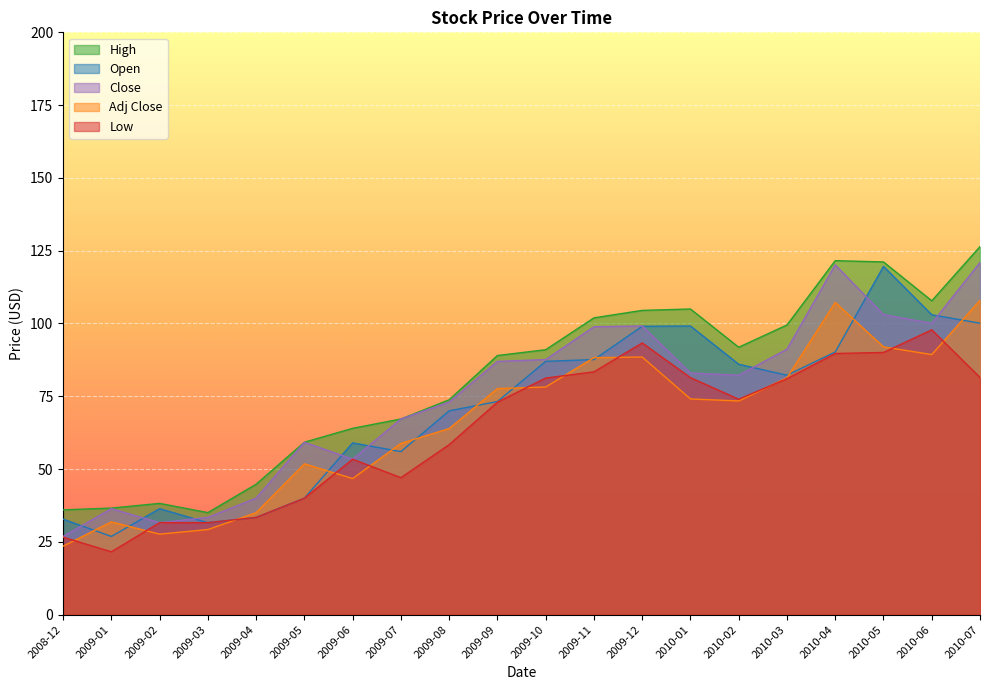

At how many categories does at least one series exceed 124?

1